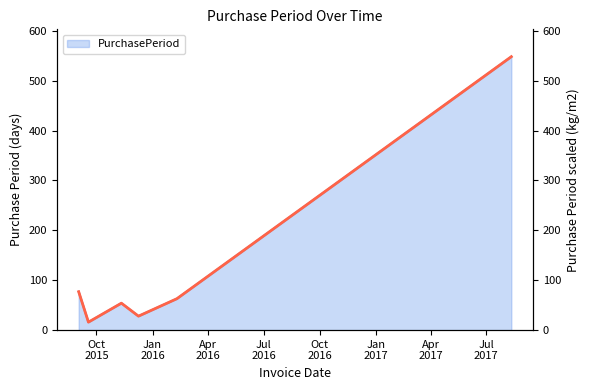

What is the highest value of the PurchasePeriod series?

548